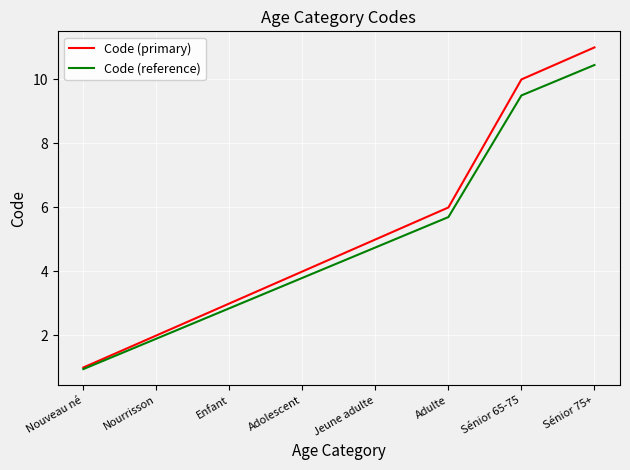

The Code (reference) series shows 3.8 at Adolescent. True or false?

True